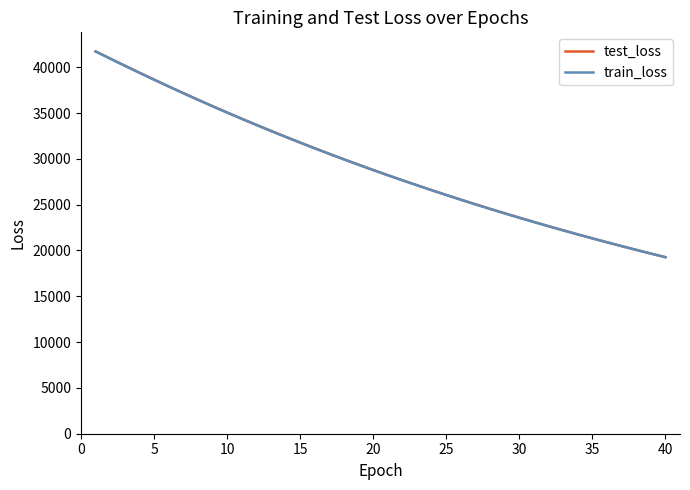

What is the smallest value displayed?

19267.8